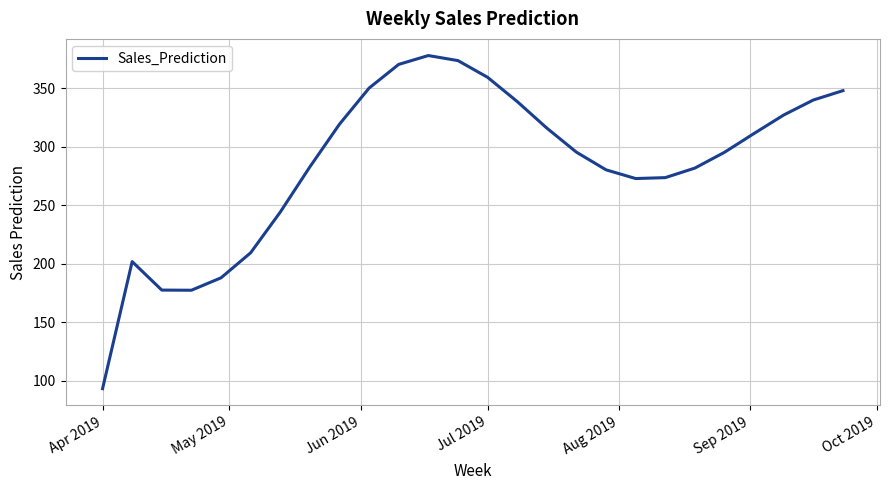

What is the difference between the maximum and minimum values?

284.8